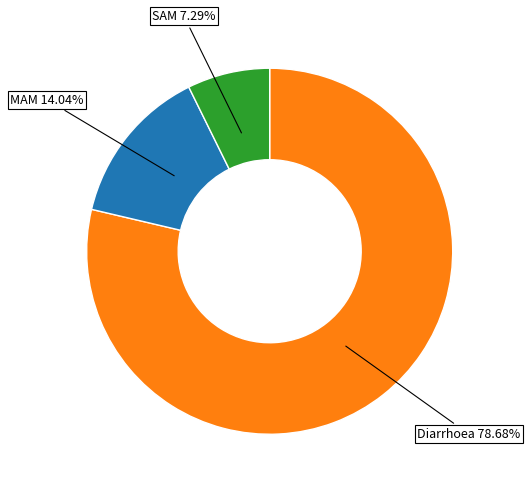

Is there a majority slice in this chart?

Yes